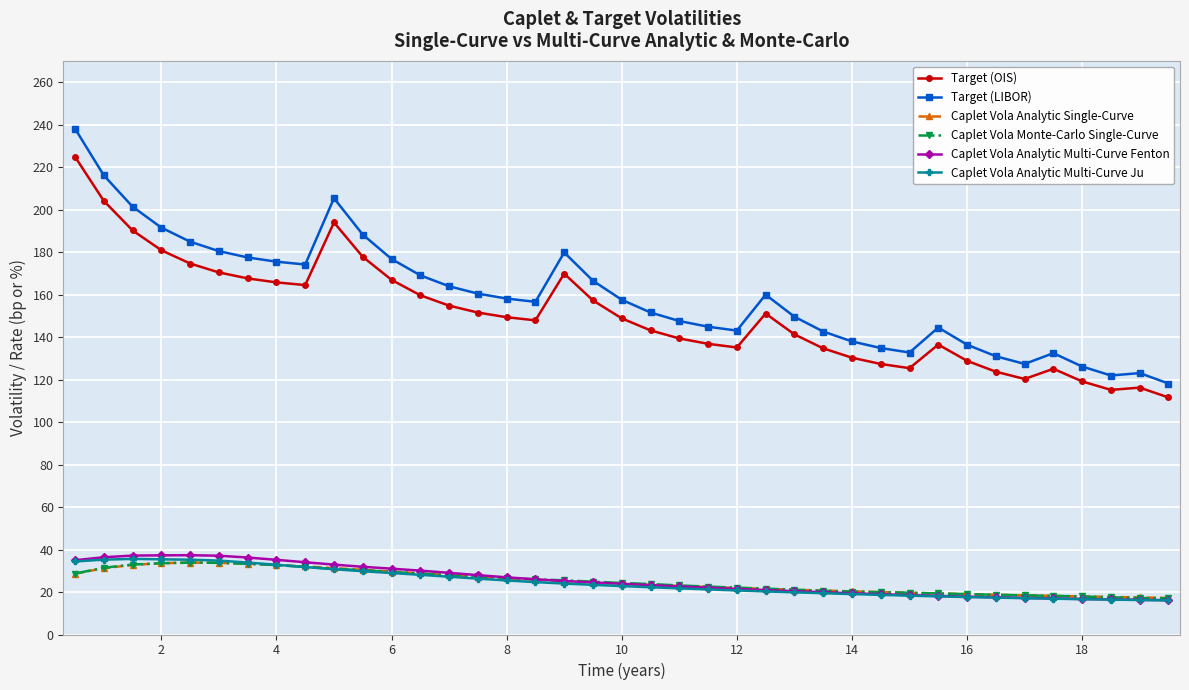

At how many categories does at least one series exceed 71?

39